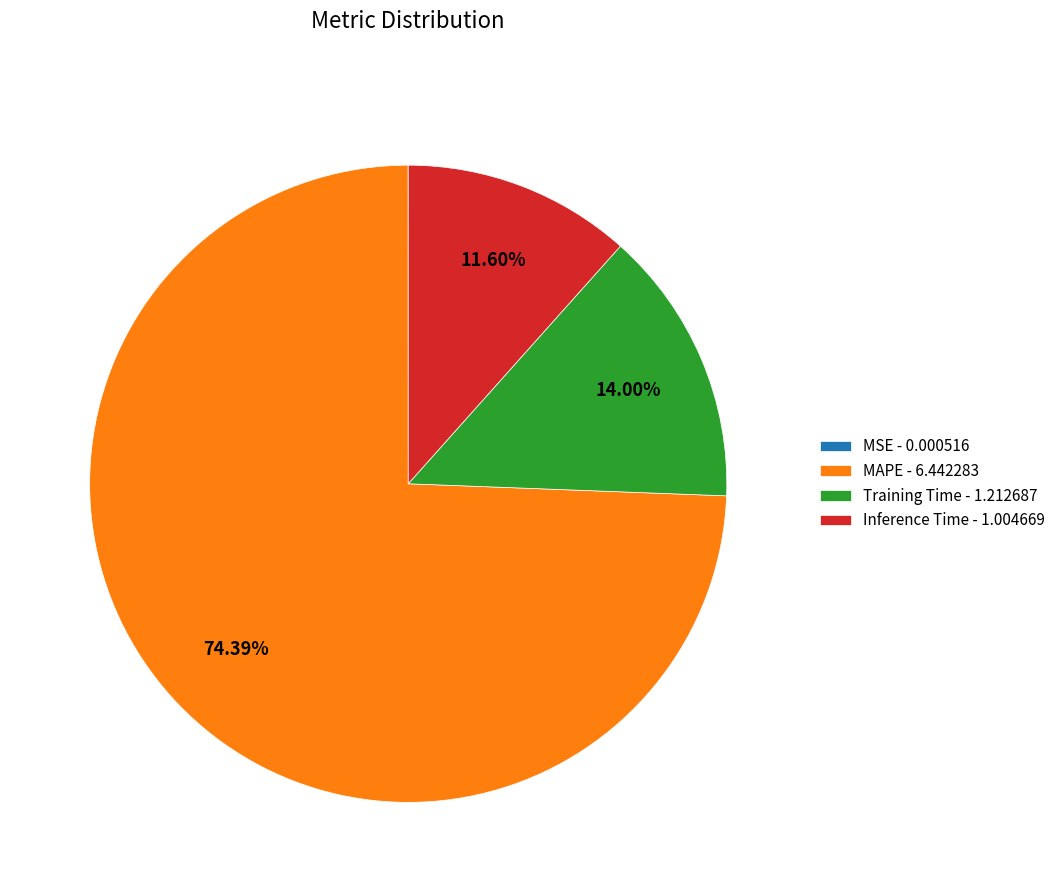

Does MAPE - 6.442283 account for over 50% of the chart?

Yes